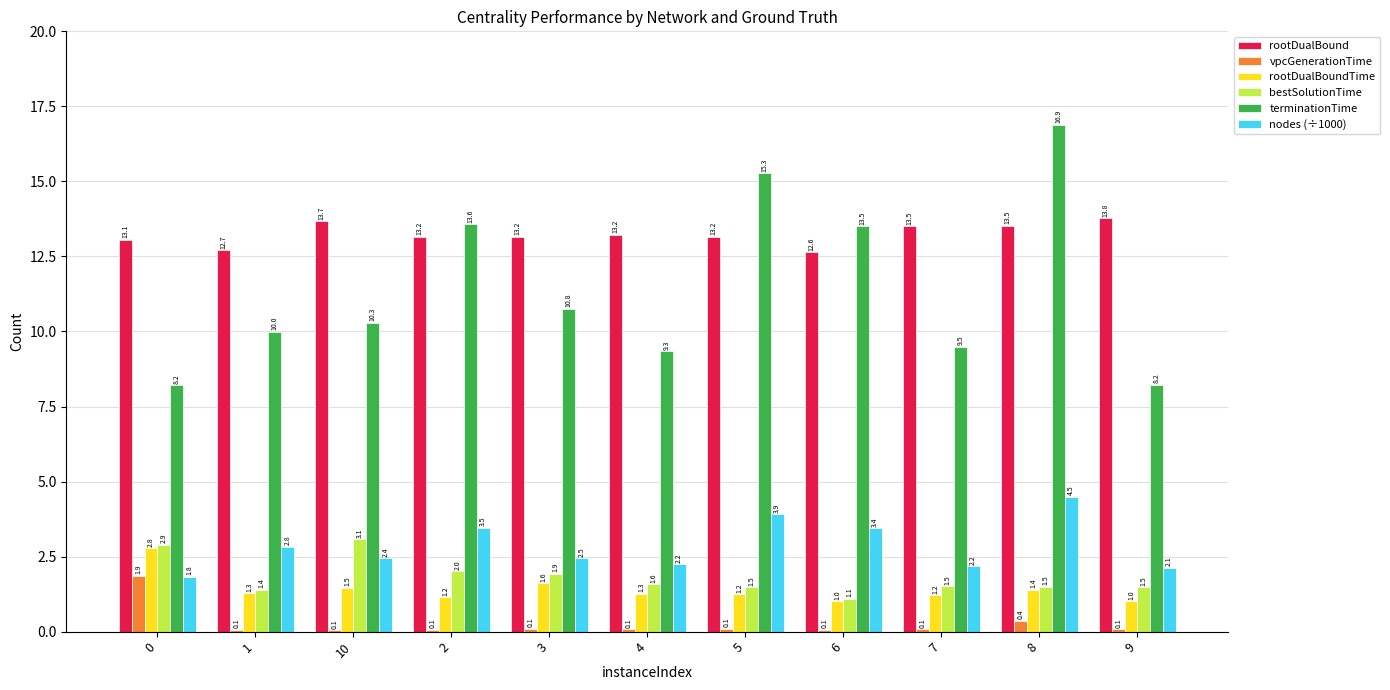

Where is nodes (÷1000) nearest to the value 3?

1